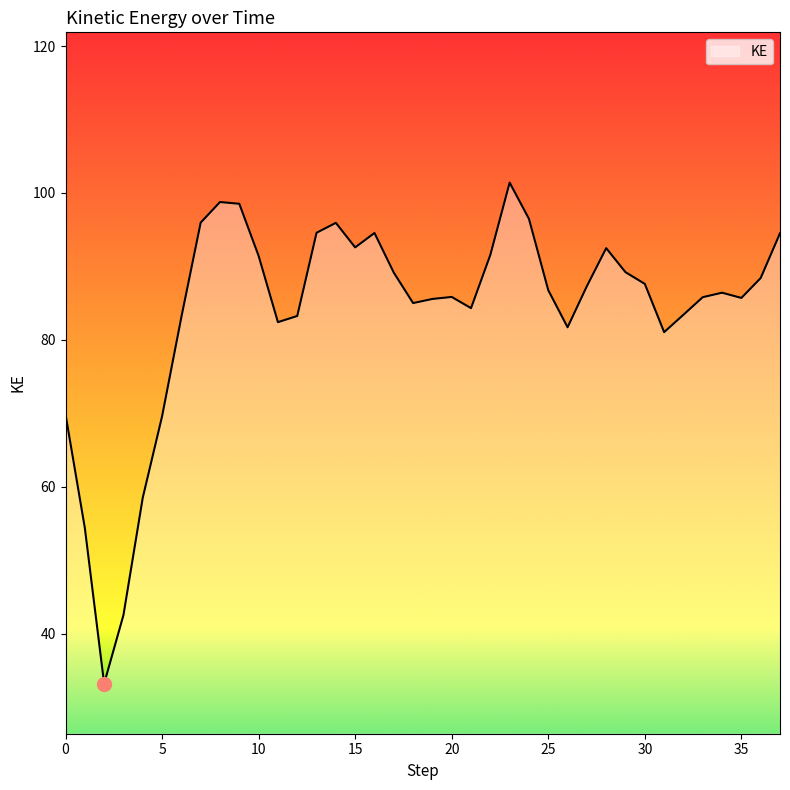

True or false: the data has more than 1 interior local peaks.

True